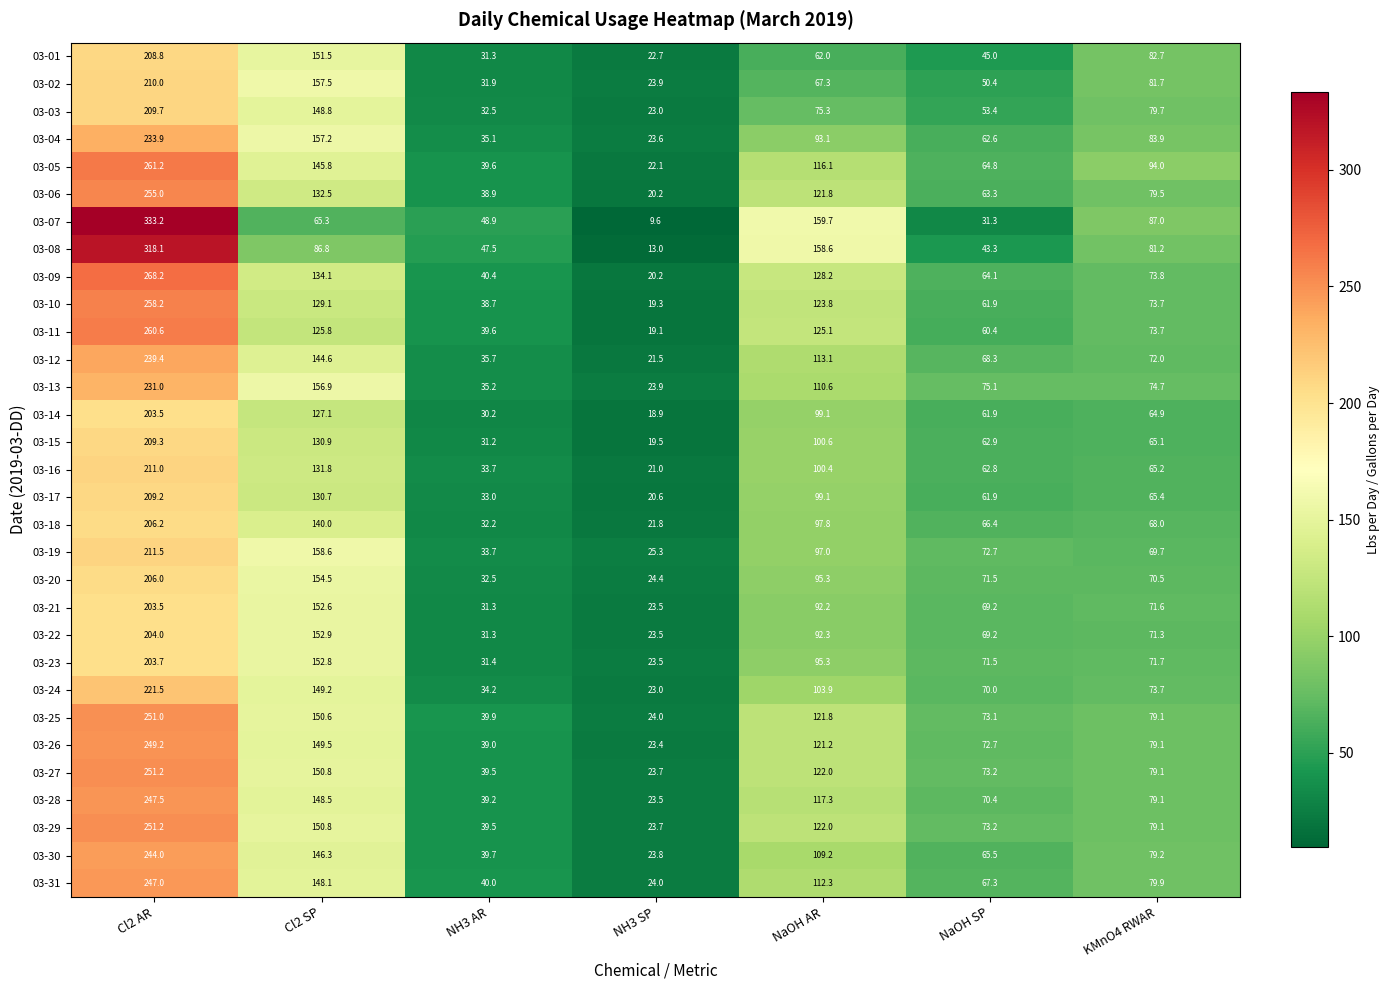

Is it true that 03-03 equals 40.2 at NH3 SP?

False